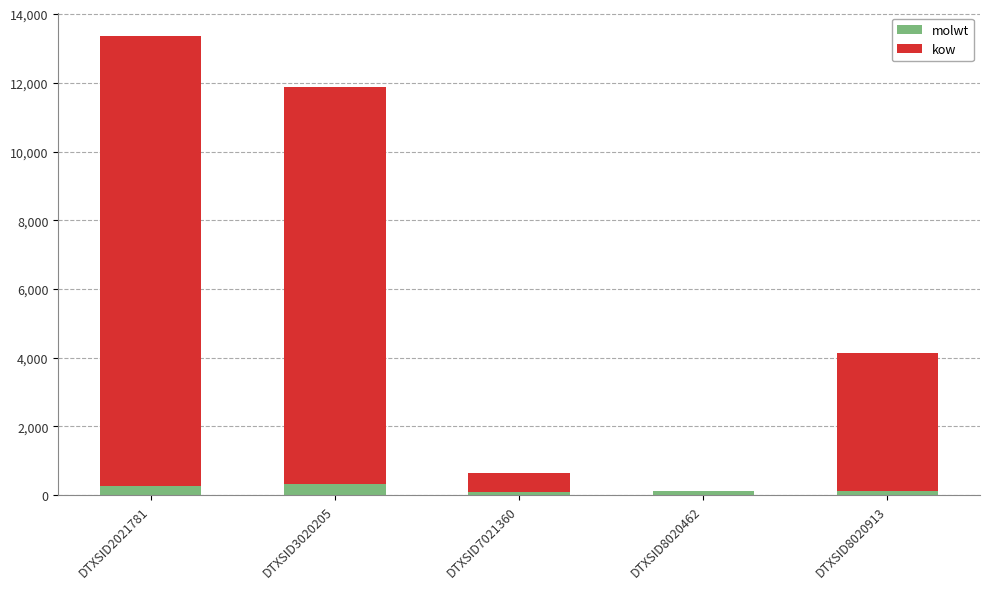

What is the highest value of the molwt series?

312.4